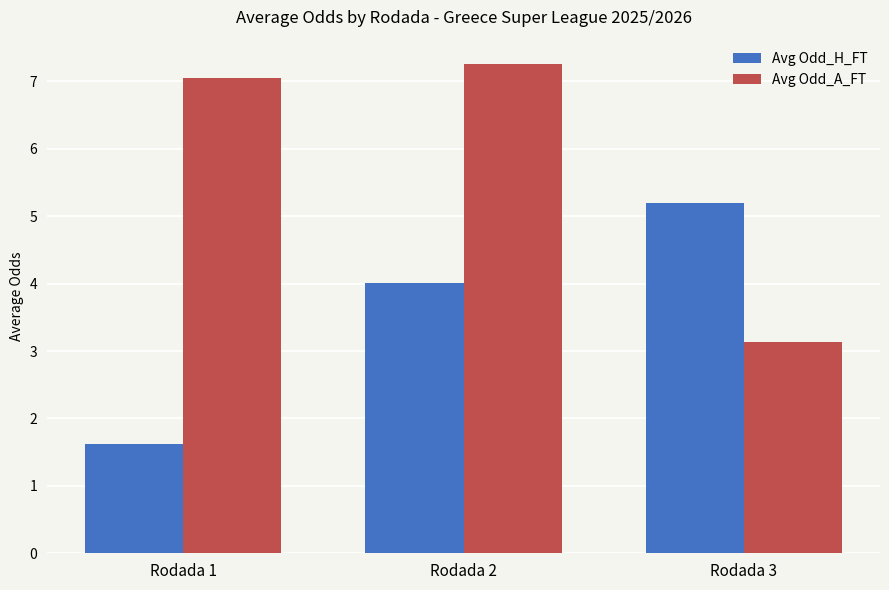

At which category does the chart reach its peak across all series?

Rodada 2